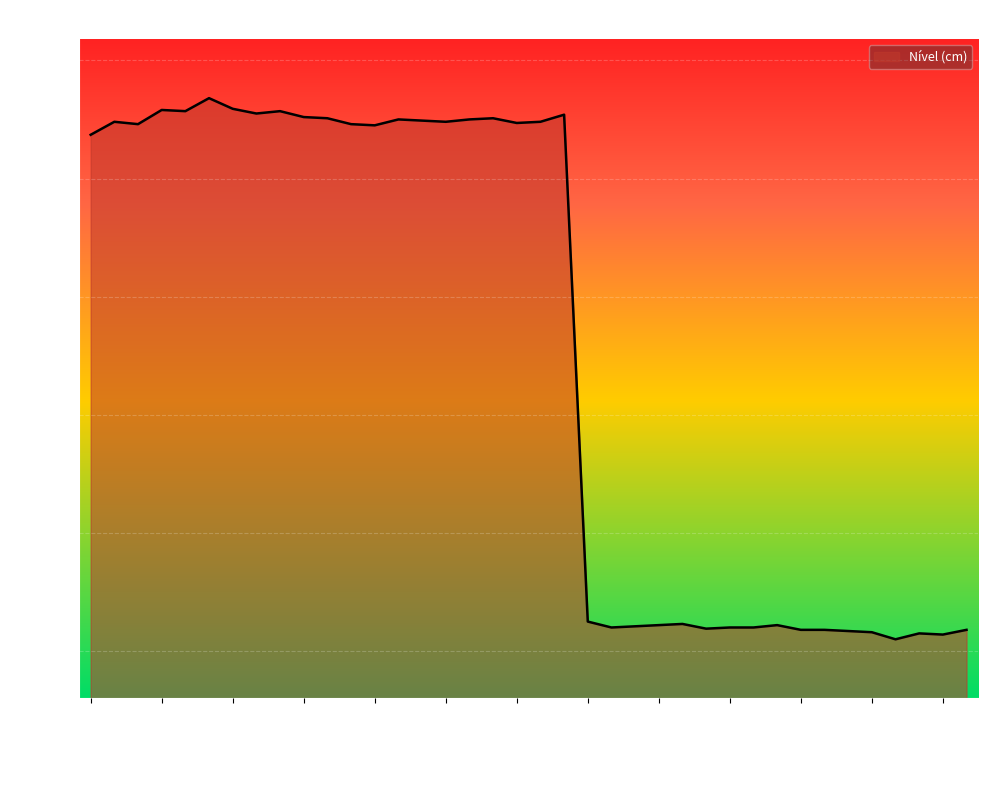

What is the maximum value shown in the chart?

4916.8